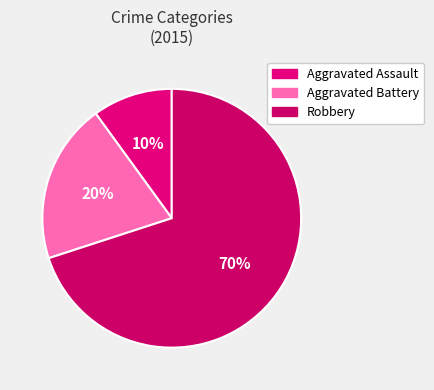

Approximately how many times larger is the value at Aggravated Assault compared to Aggravated Battery?

0.5